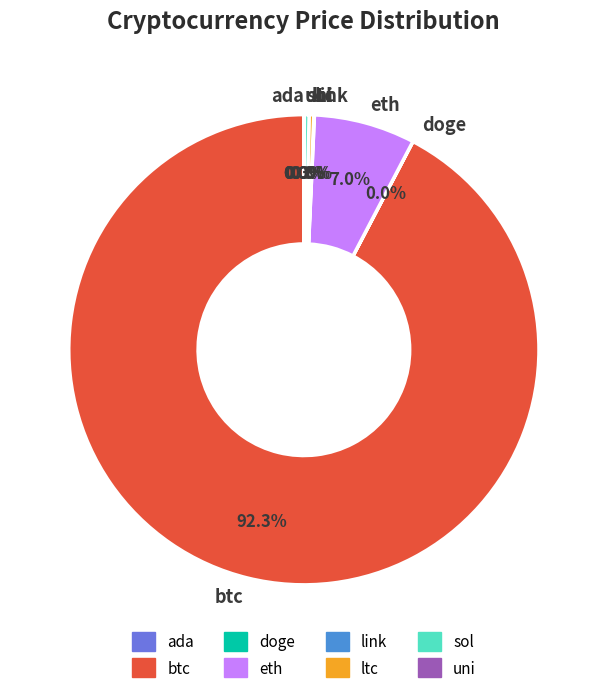

Which category has the biggest portion of the pie?

btc